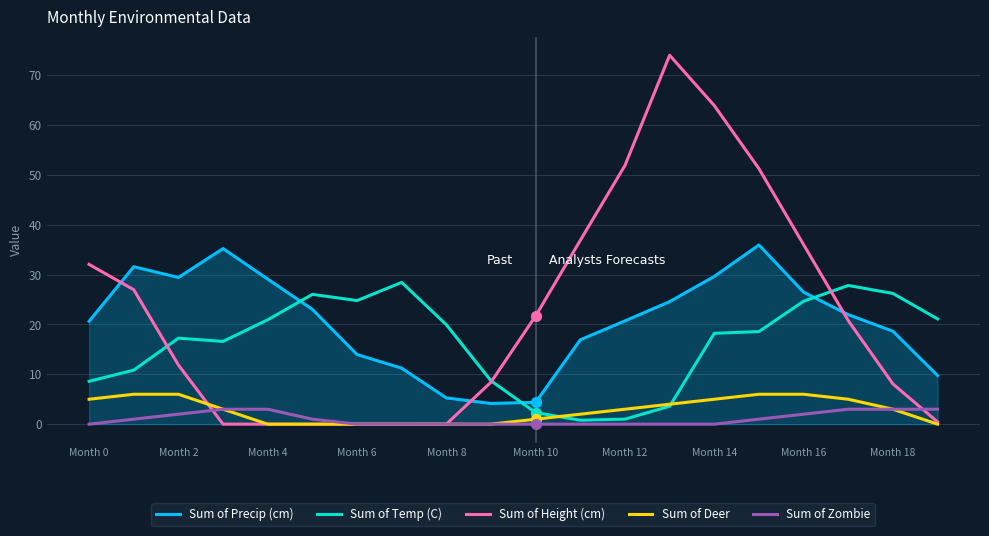

Which series has the largest total across all categories?

Sum of Height (cm)